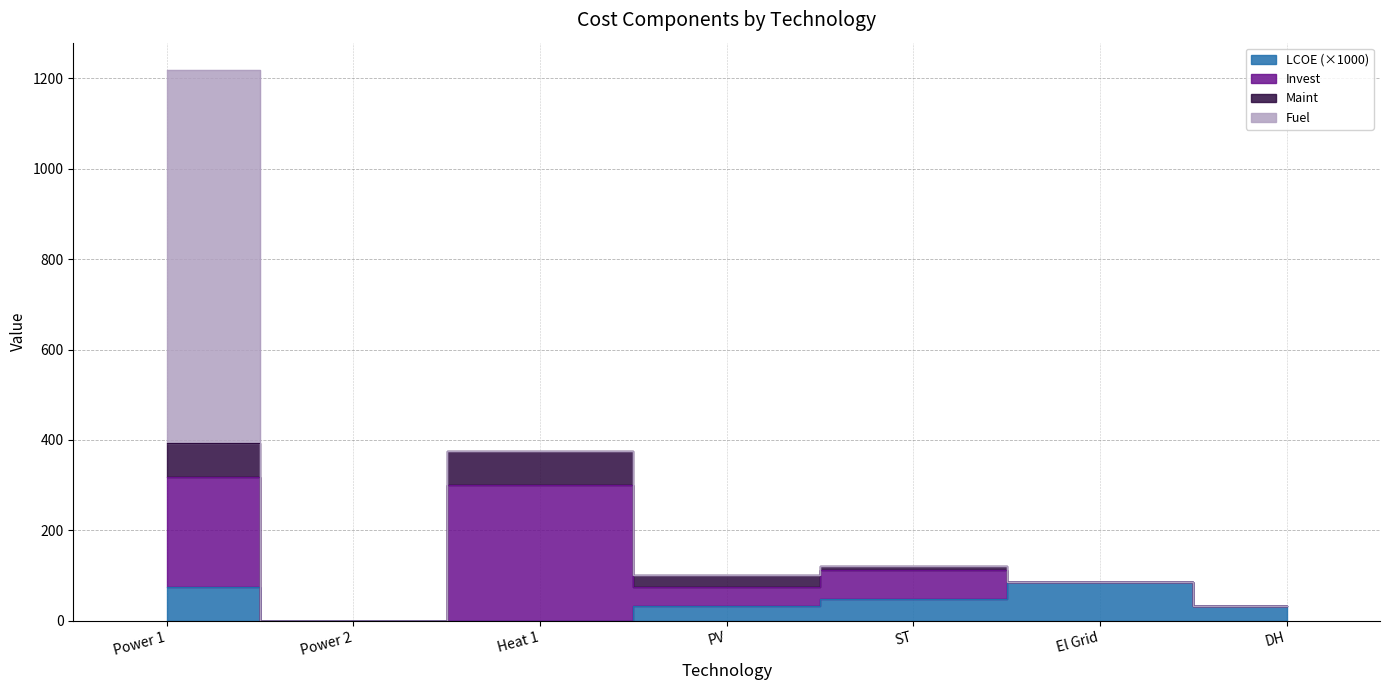

At which category is the sum across all series the highest?

Power 1